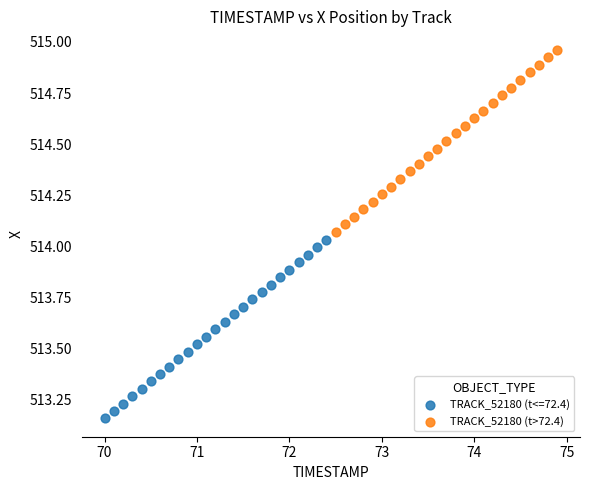

Which series has the largest Y range (max minus min)?

TRACK_52180 (t>72.4)